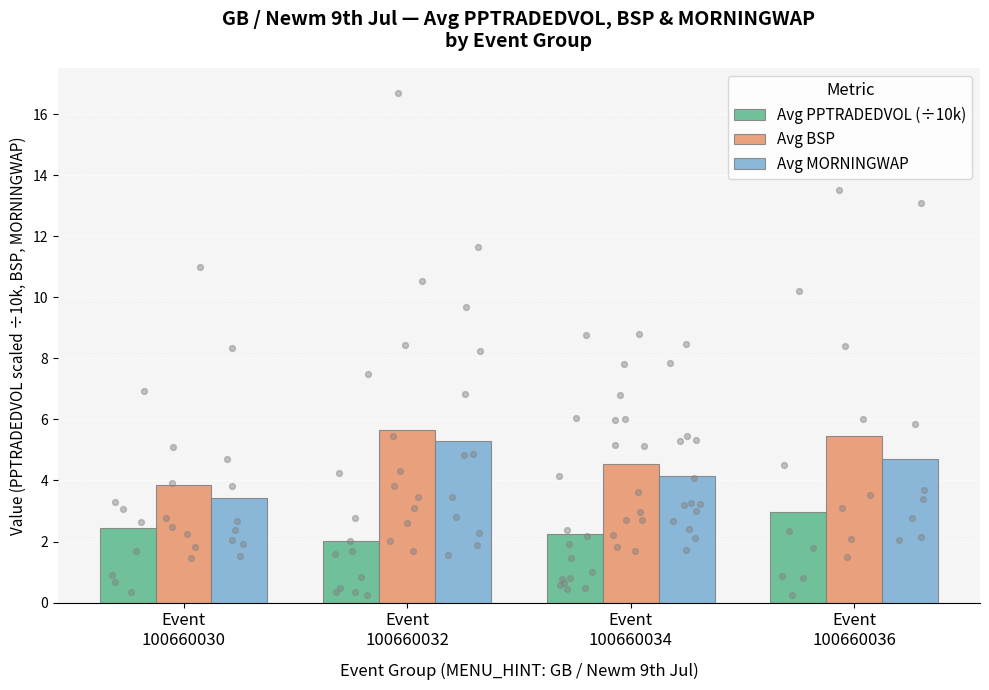

Which series has the largest Y range (max minus min)?

Avg MORNINGWAP